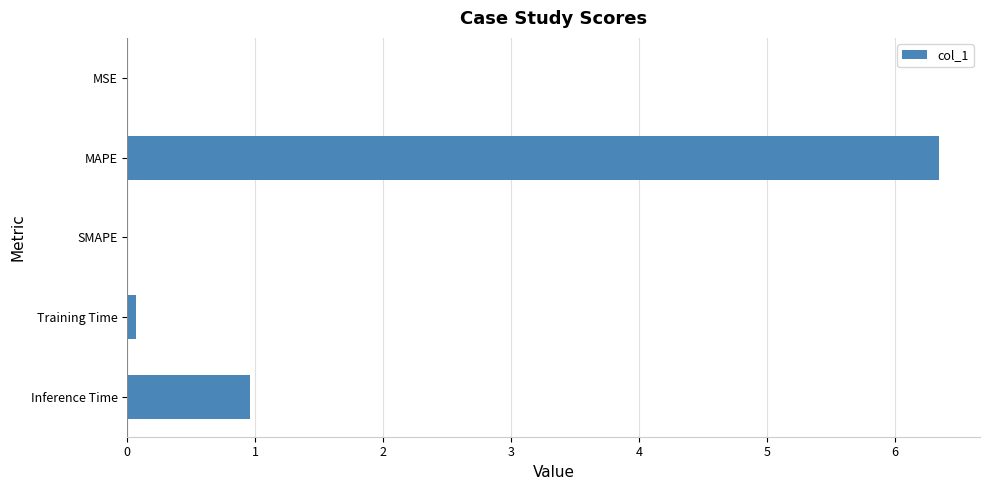

Are the bars horizontal?

Yes